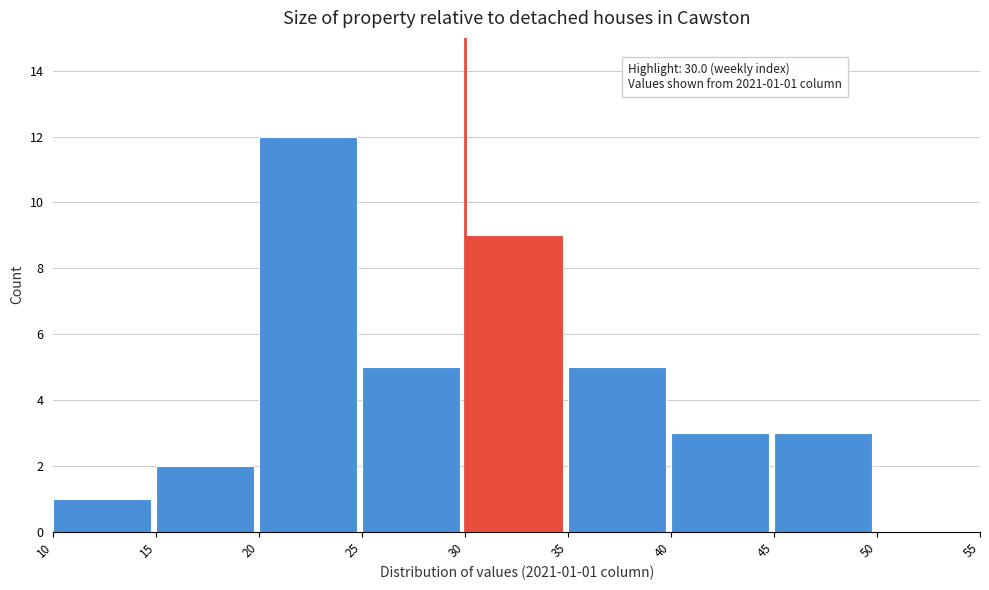

Which range on the x-axis has the tallest bar?

20 to 25